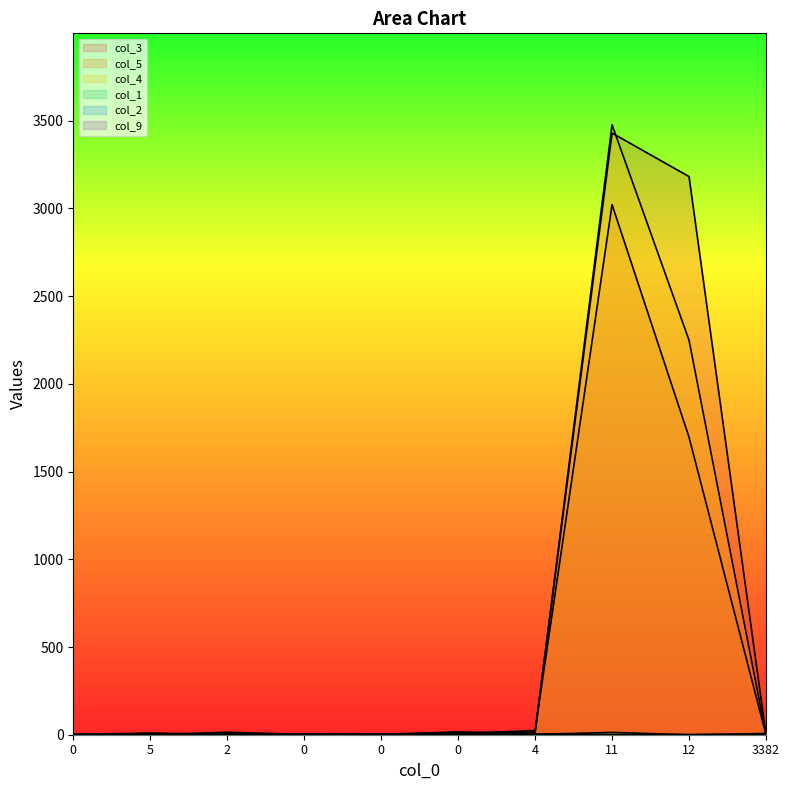

Where is col_5 nearest to the value 1511?

12